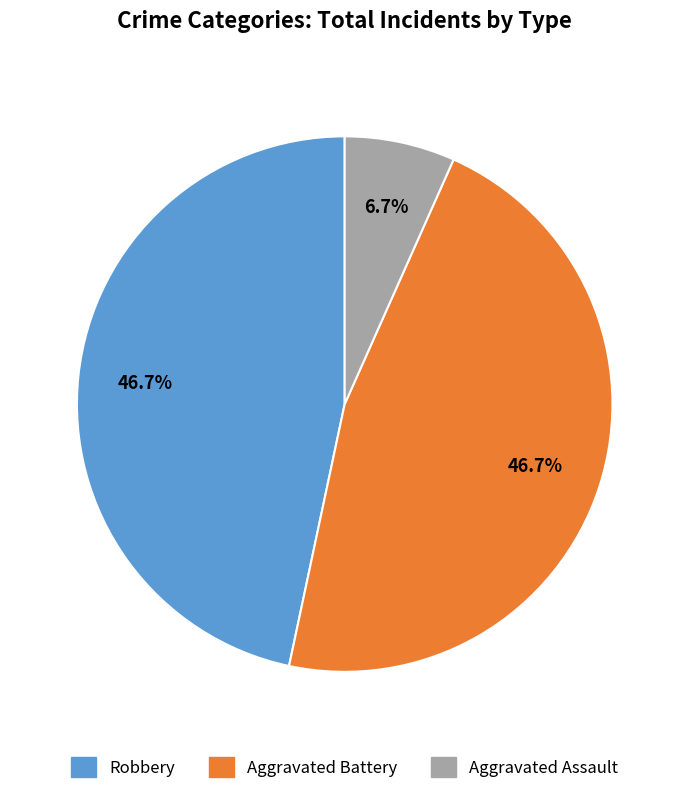

How many segments does this pie chart have?

3